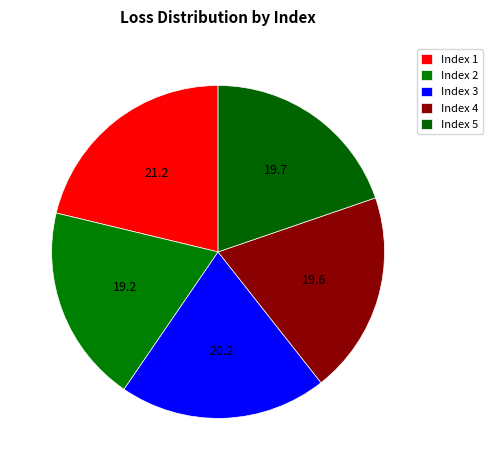

Which category has the biggest portion of the pie?

1